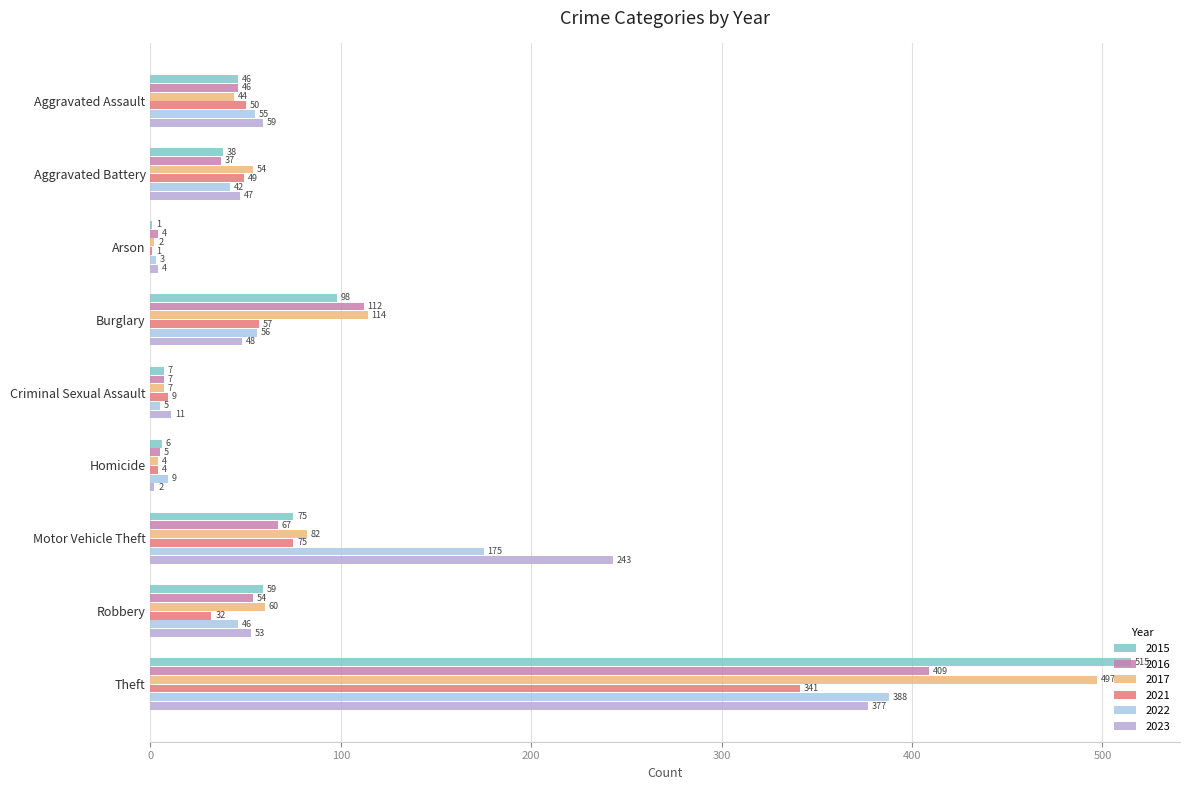

Which series has the widest spread of values?

2015